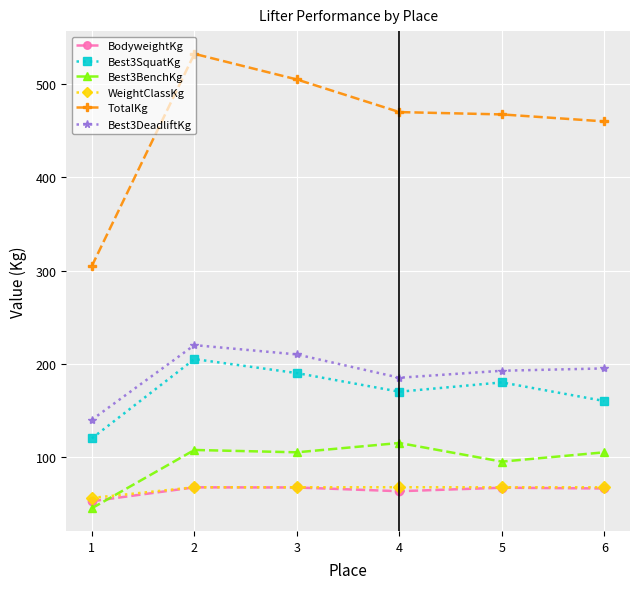

The value of WeightClassKg at 5 is 67.5. True or false?

True